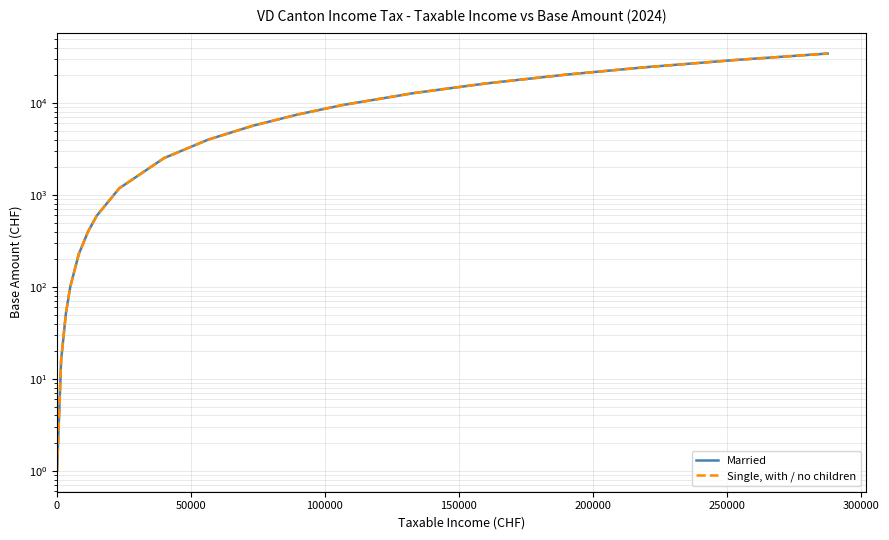

True or false: Married and Single, with / no children cross at least once.

False